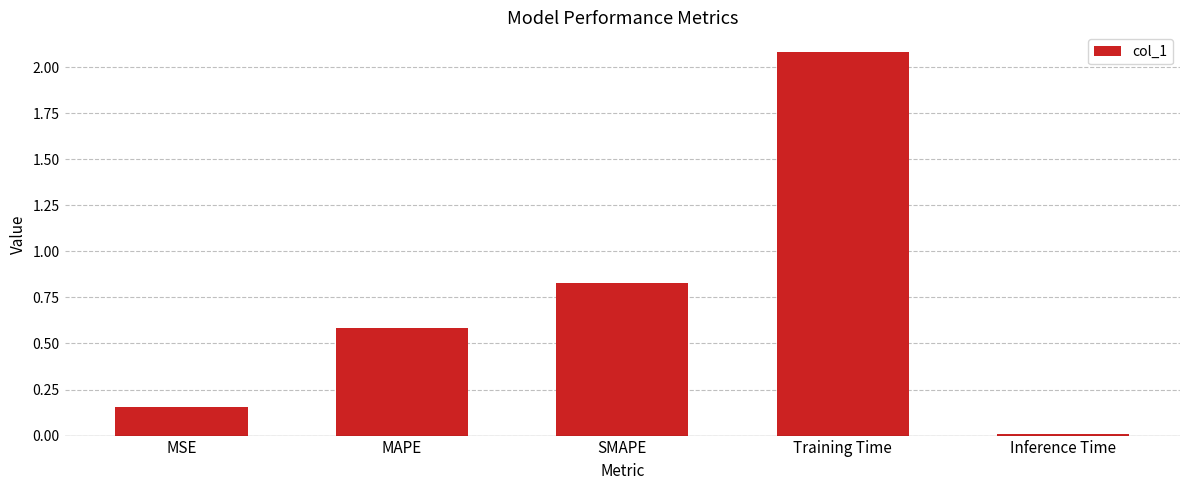

Are the bars grouped side by side (vs. stacked)?

No